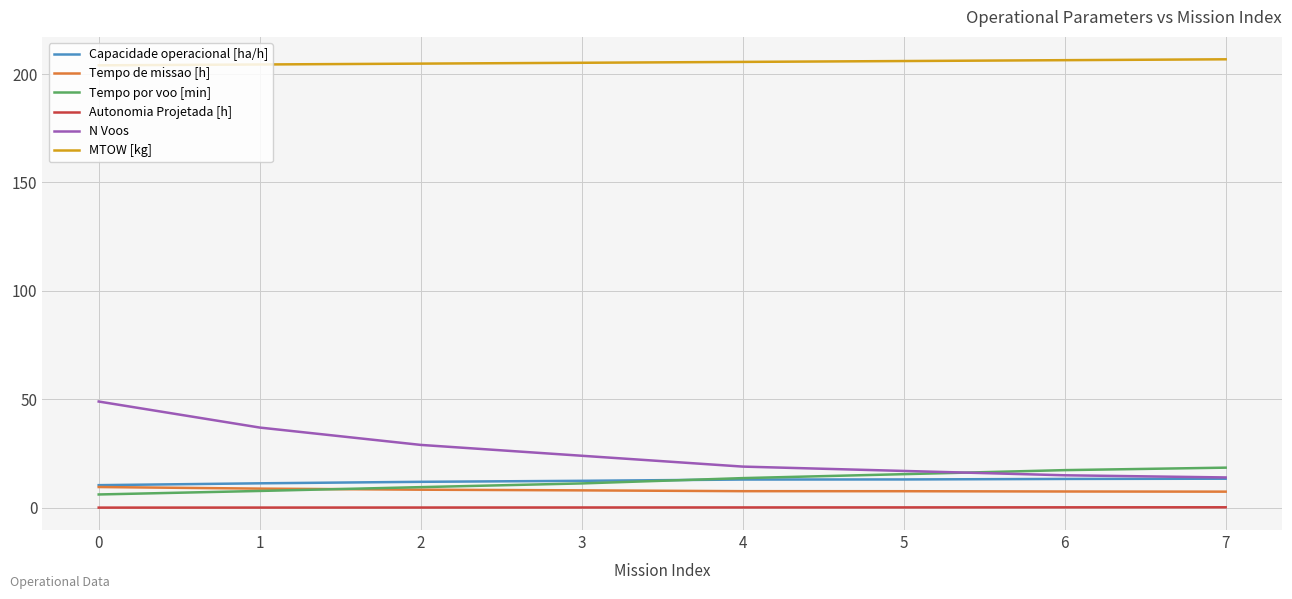

Which series has the largest total across all categories?

MTOW [kg]